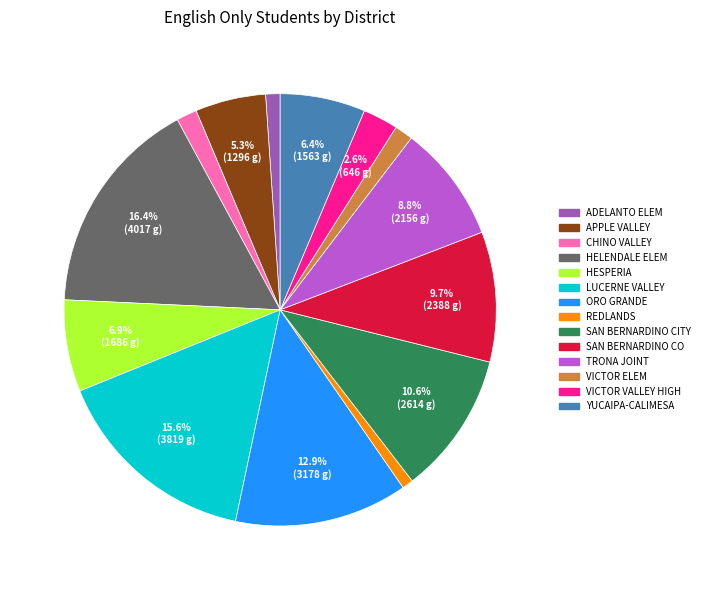

Is there a majority slice in this chart?

No